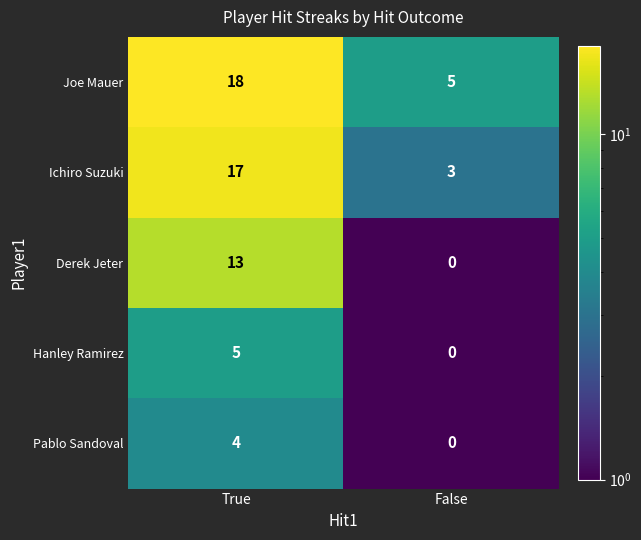

Which series has the widest spread of values?

Ichiro Suzuki